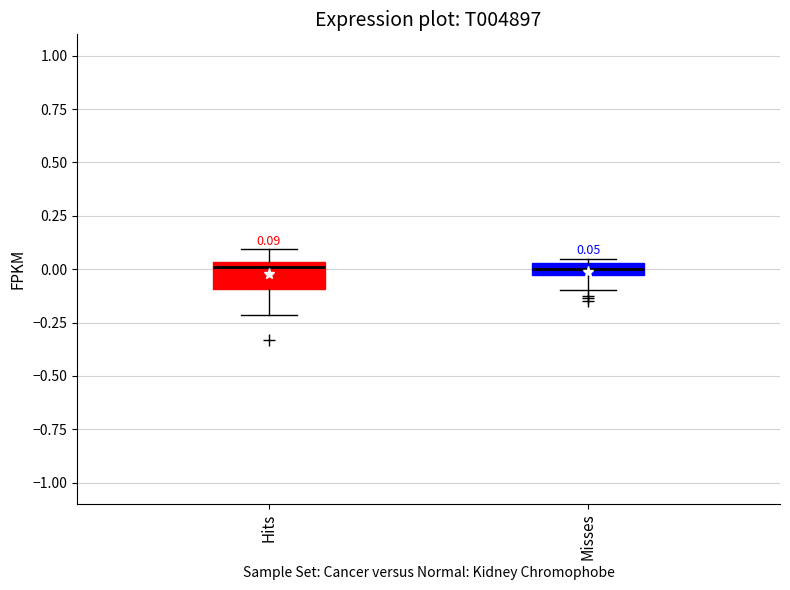

Which box is the tallest, from its lower edge to its upper edge?

Hits